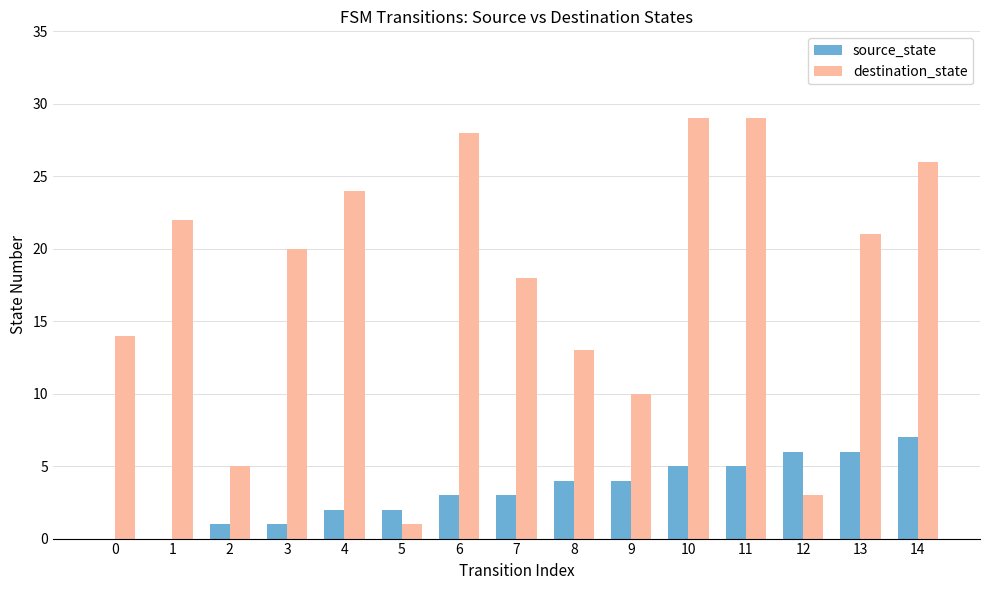

How many groups of bars are there?

15